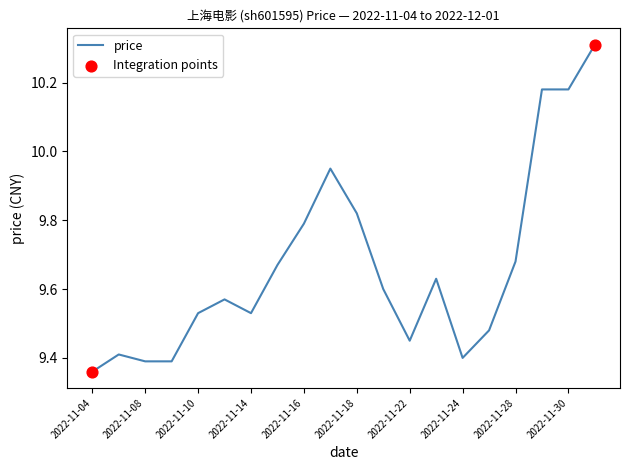

What is the maximum value shown in the chart?

10.3